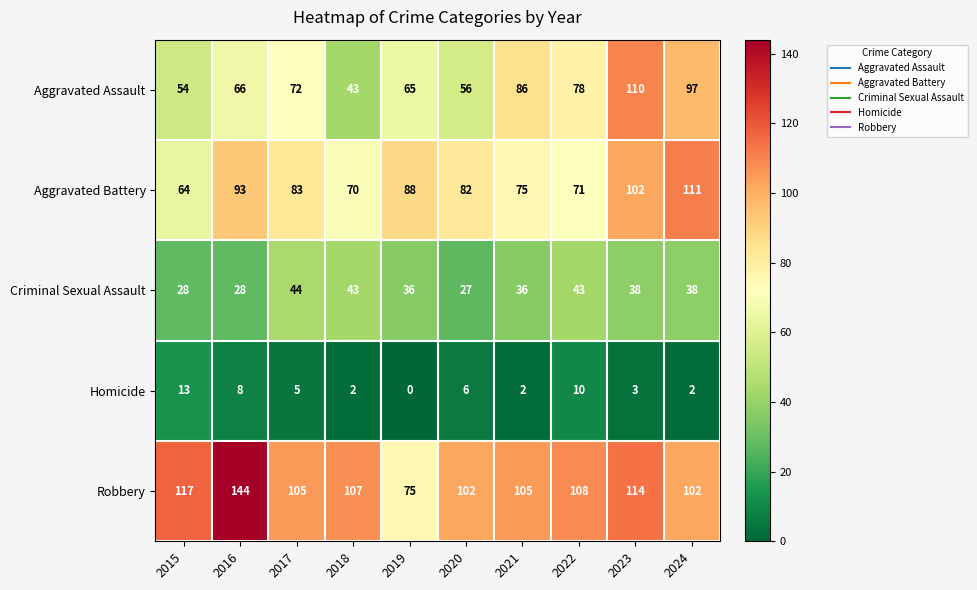

What is the total value across all series at 2024?

350